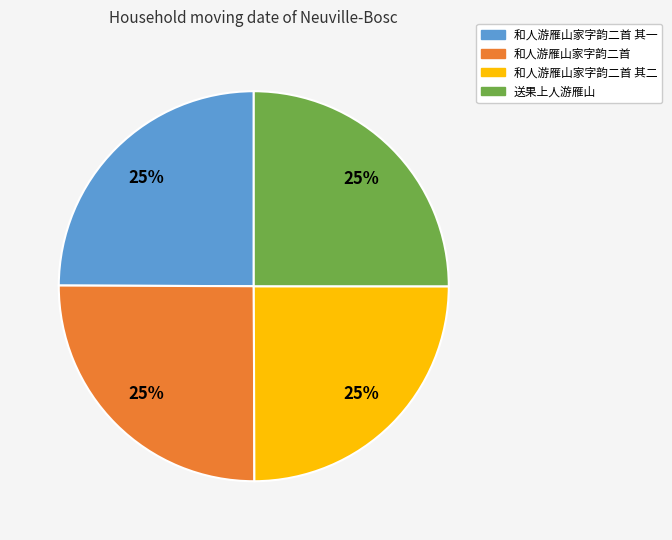

To the nearest percent, what is the average slice percentage?

25%